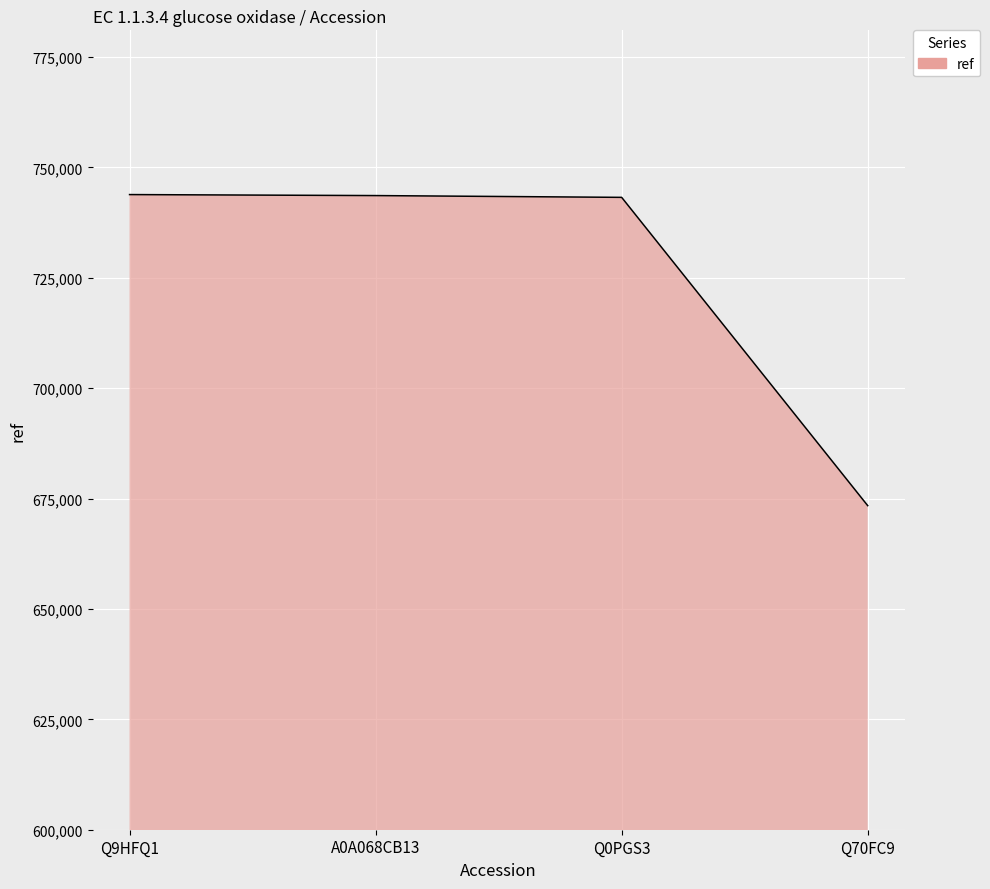

What is the ratio of the value at A0A068CB13 to the value at Q70FC9?

1.1